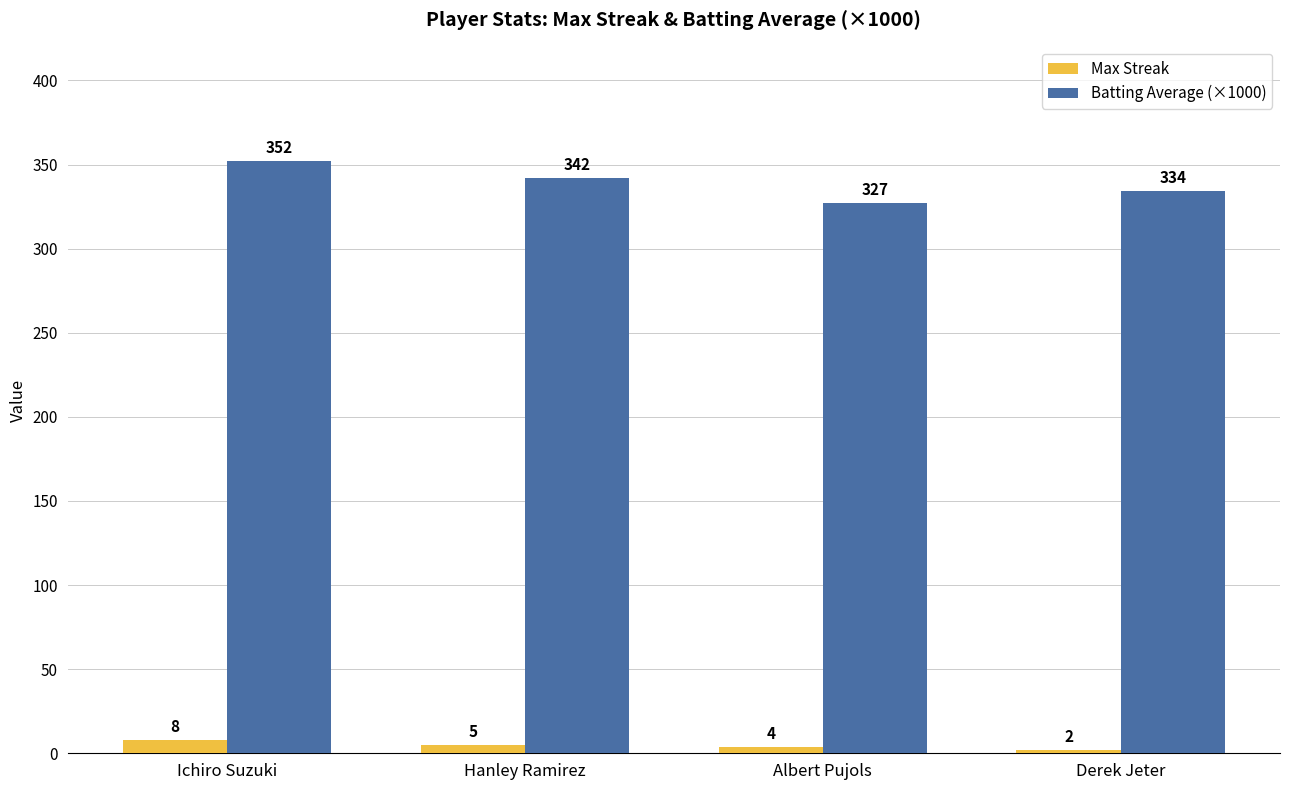

What position from the left is Albert Pujols?

3